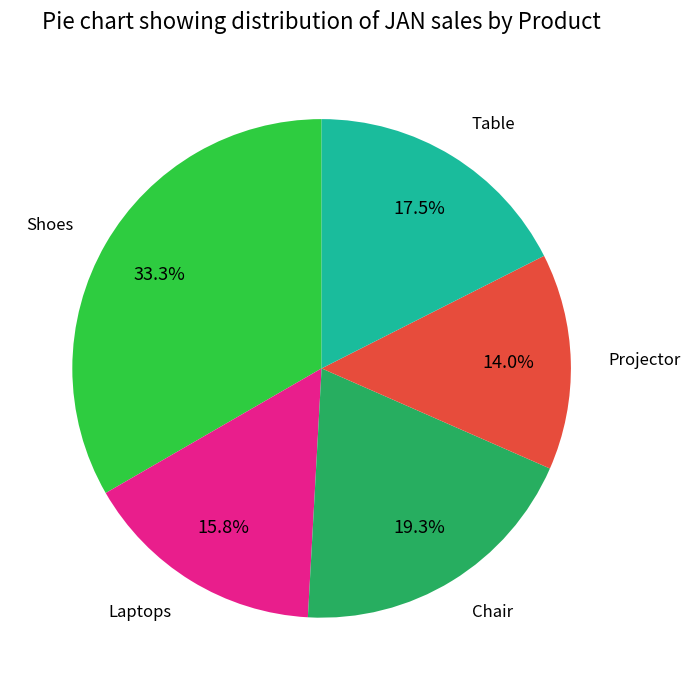

Rank the categories by value from lowest to highest.

Projector, Laptops, Table, Chair, Shoes